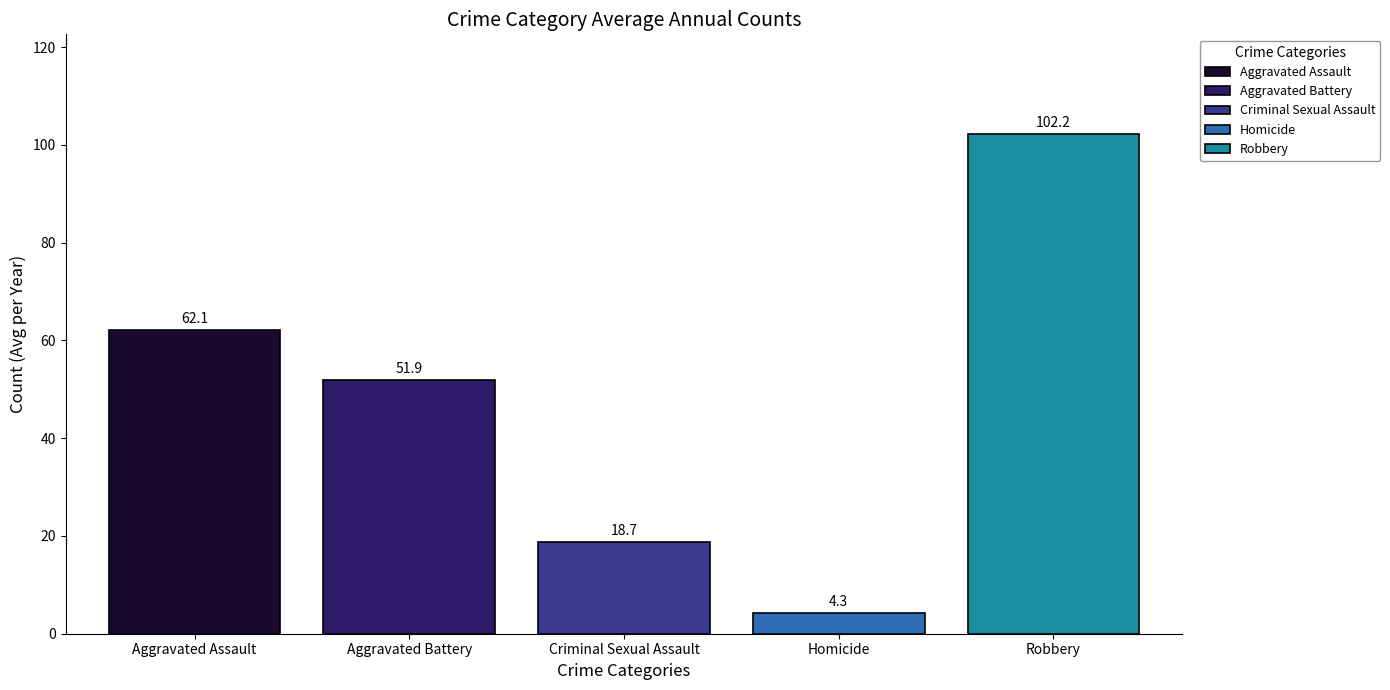

How many bars are there in total?

5